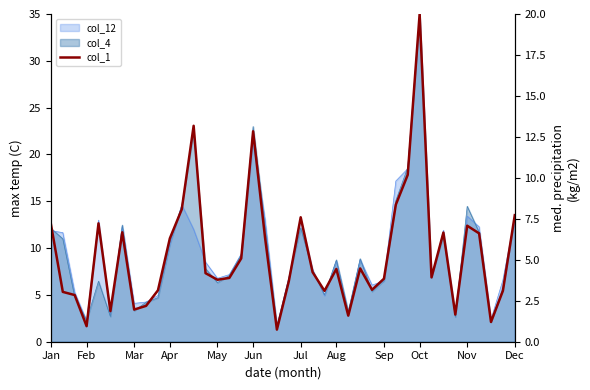

Approximately how many times larger is the value at 36 compared to 38?

2.1